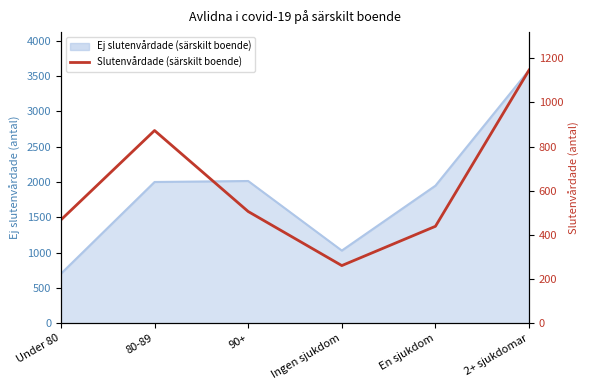

How many points are higher than both their immediate neighbors (excluding endpoints)?

1